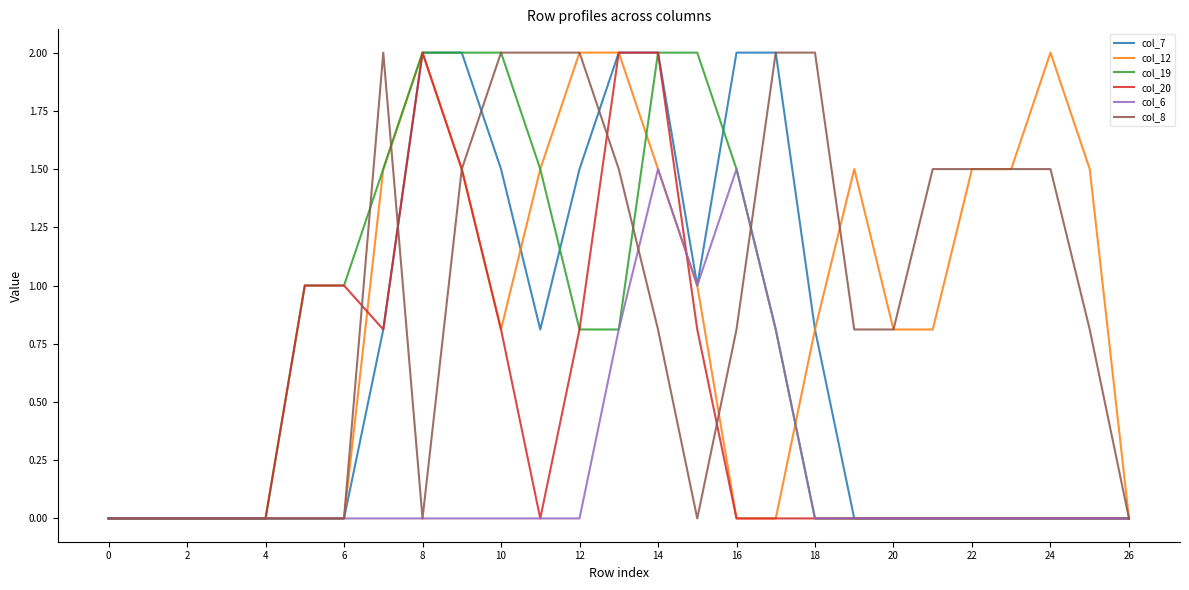

What are all the series names shown in the legend?

col_7, col_12, col_19, col_20, col_6, col_8